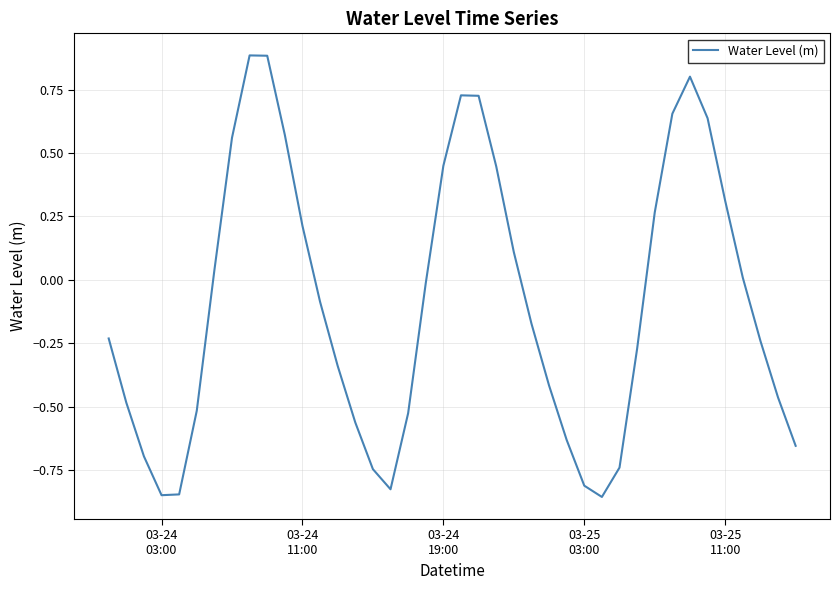

What is the difference between the maximum and minimum values?

1.7